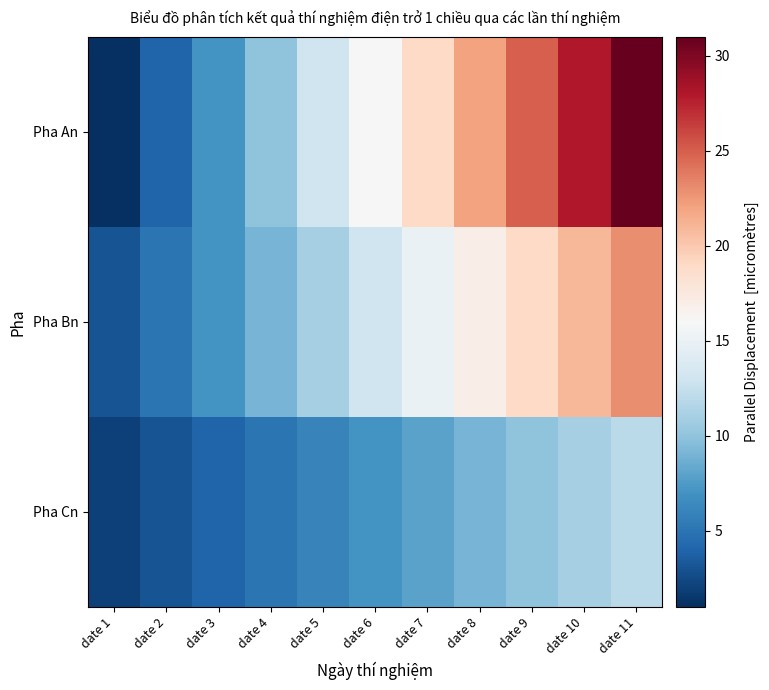

Rank the series by their average value, from highest to lowest.

Pha An, Pha Bn, Pha Cn